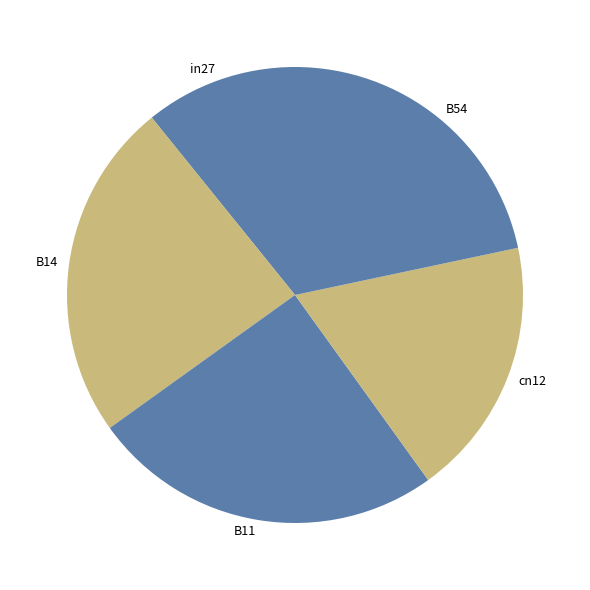

True or false: B54 accounts for 27% of the total.

False